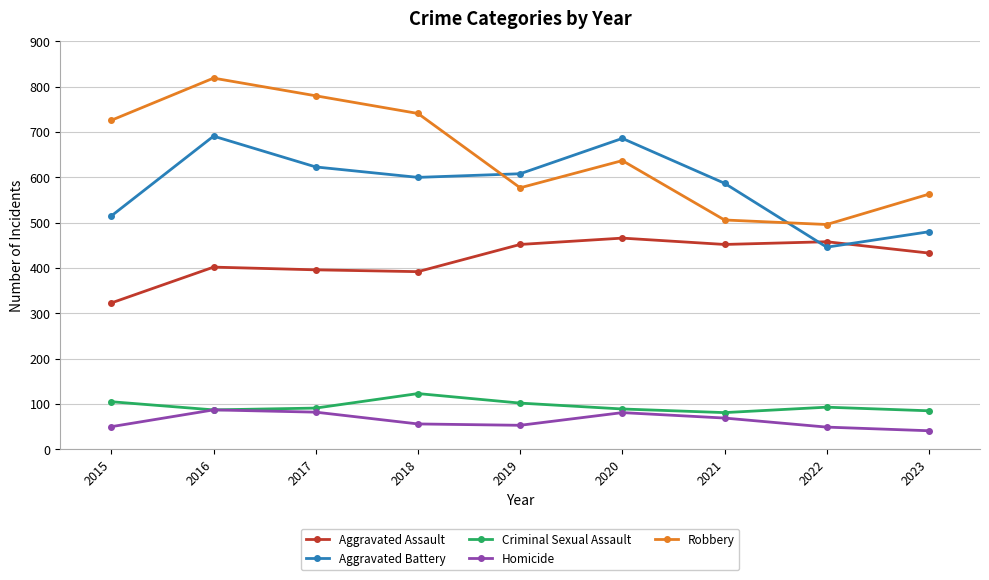

At which category is the sum across all series the highest?

2016